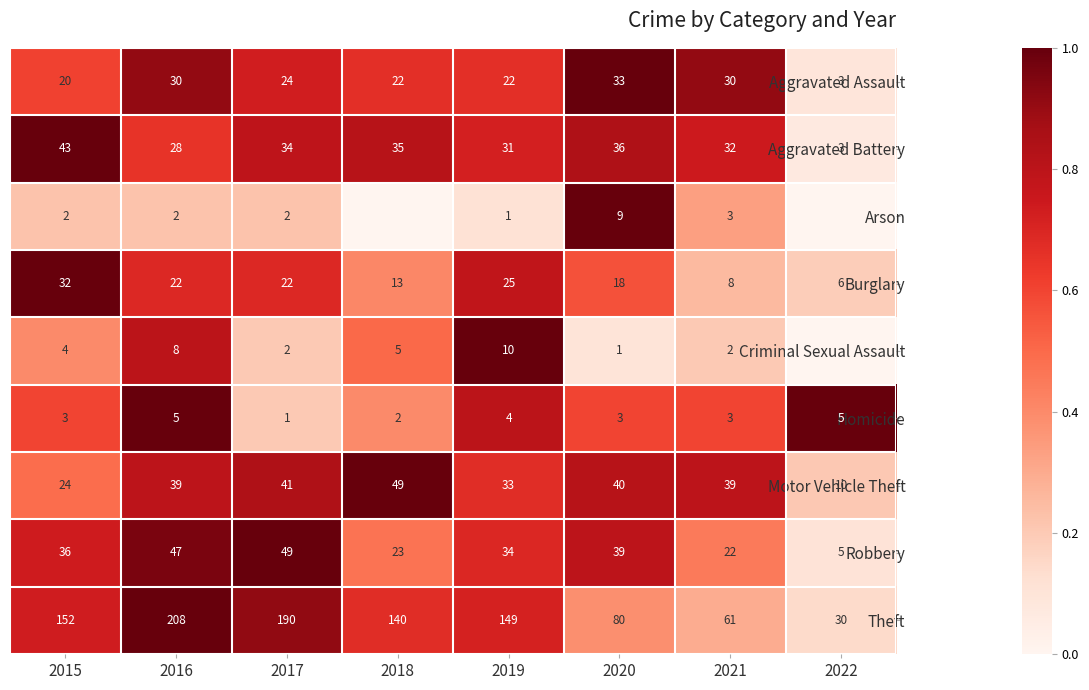

The value of Robbery at 2017 is 0.6. True or false?

False